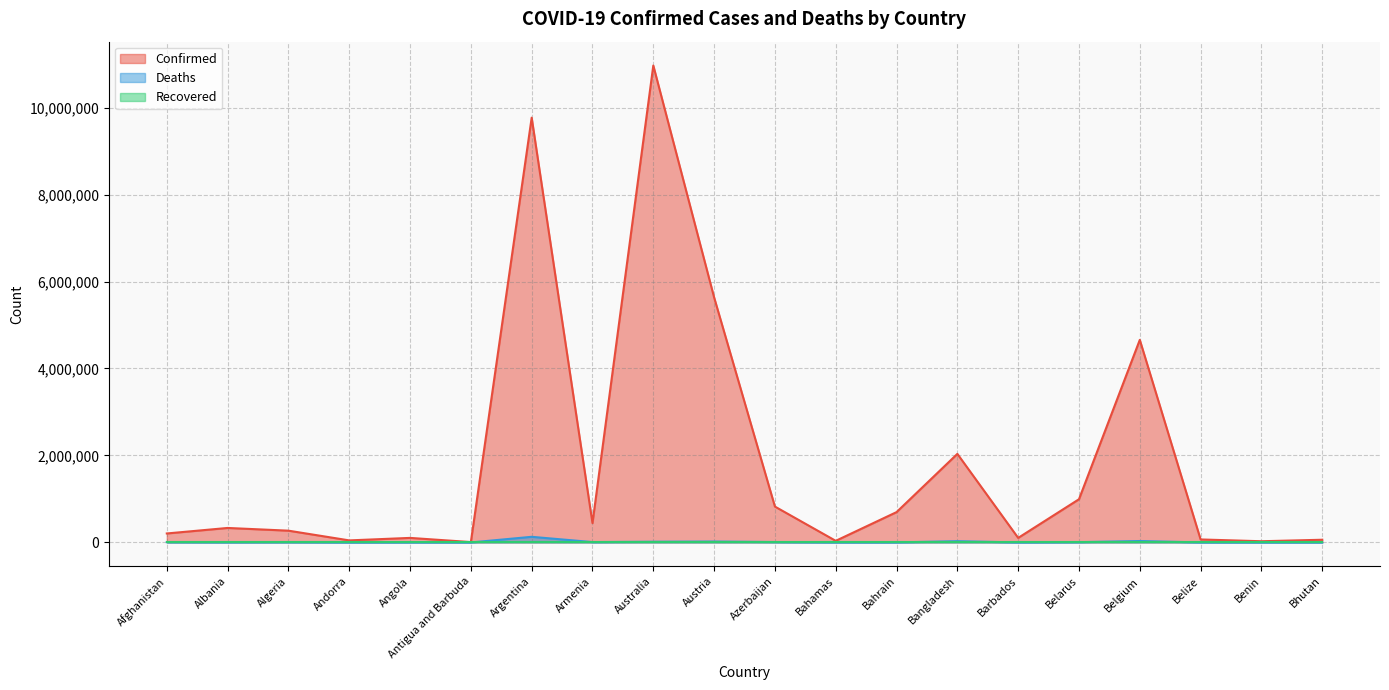

At which category does Confirmed reach its first local valley?

Andorra